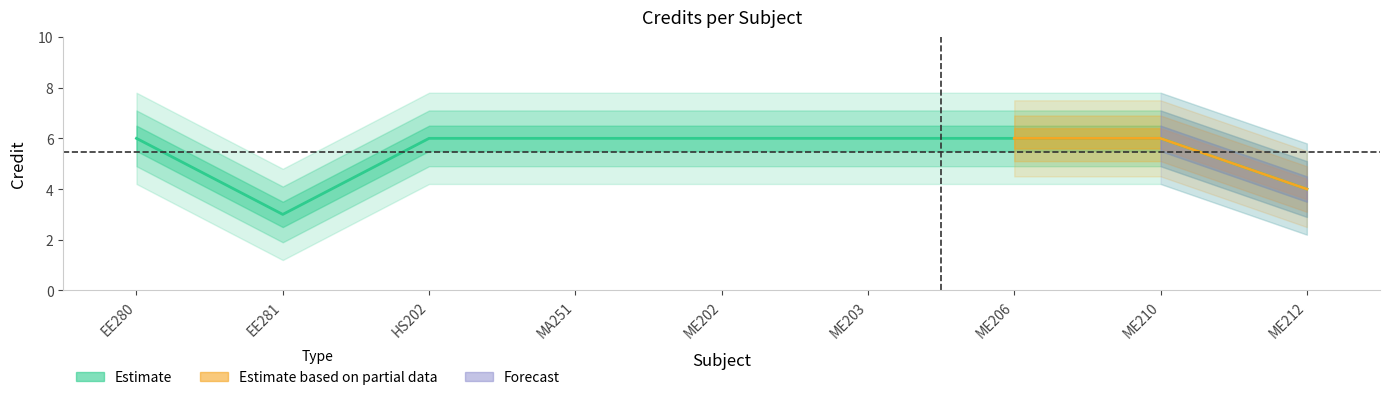

What is the ratio of the value at ME202 to the value at ME210?

1.0